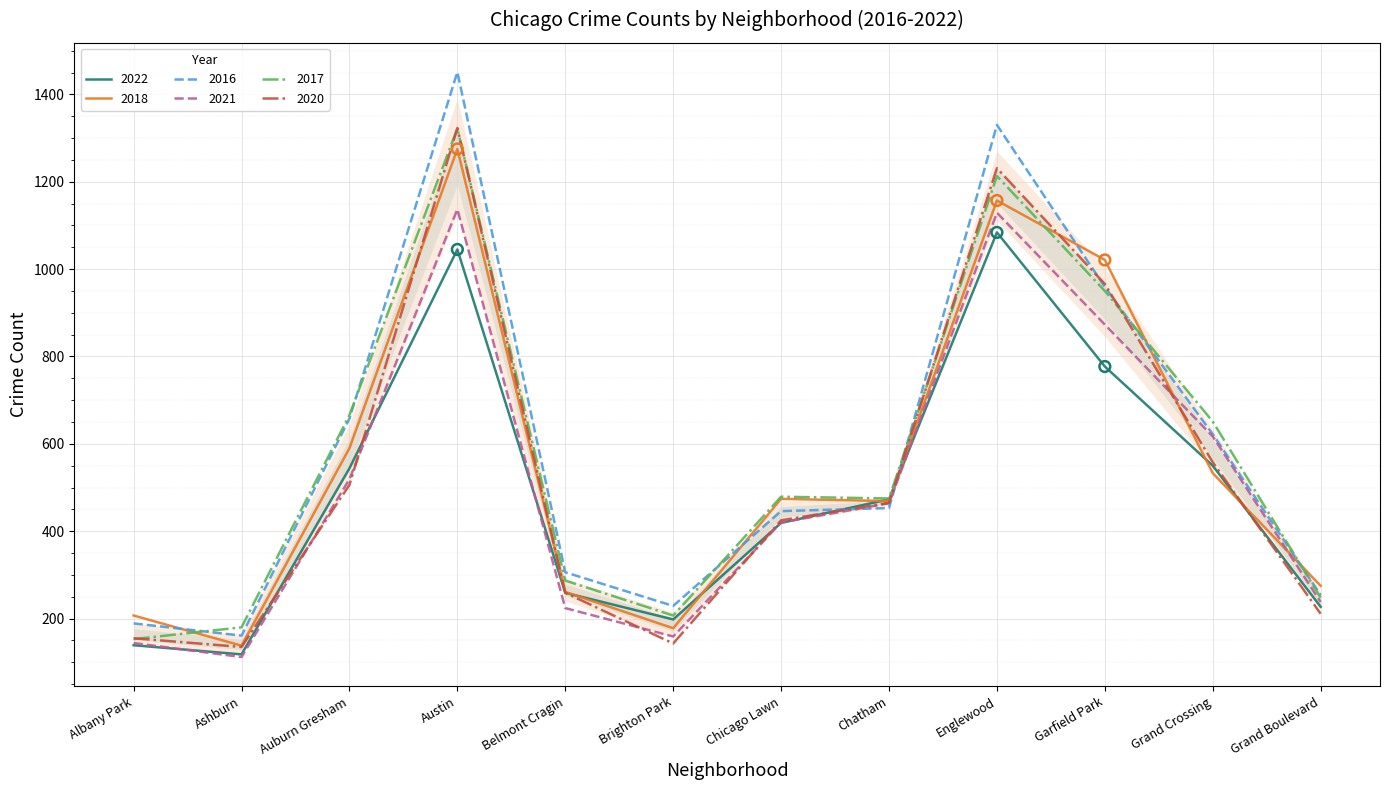

What is the total value across all series at Auburn Gresham?

3483